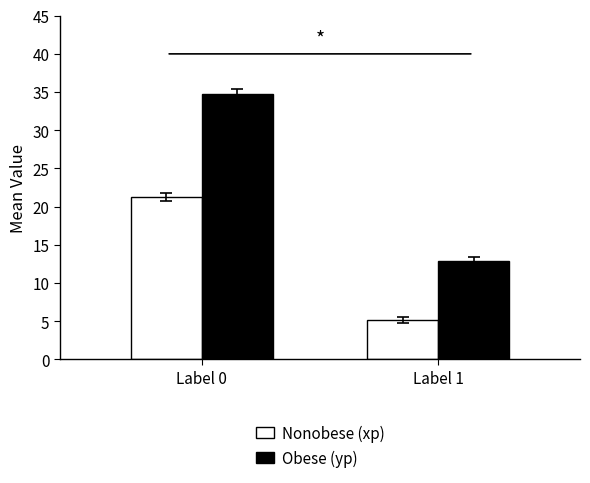

What value does the Obese (yp) series have at Label 1?

12.9